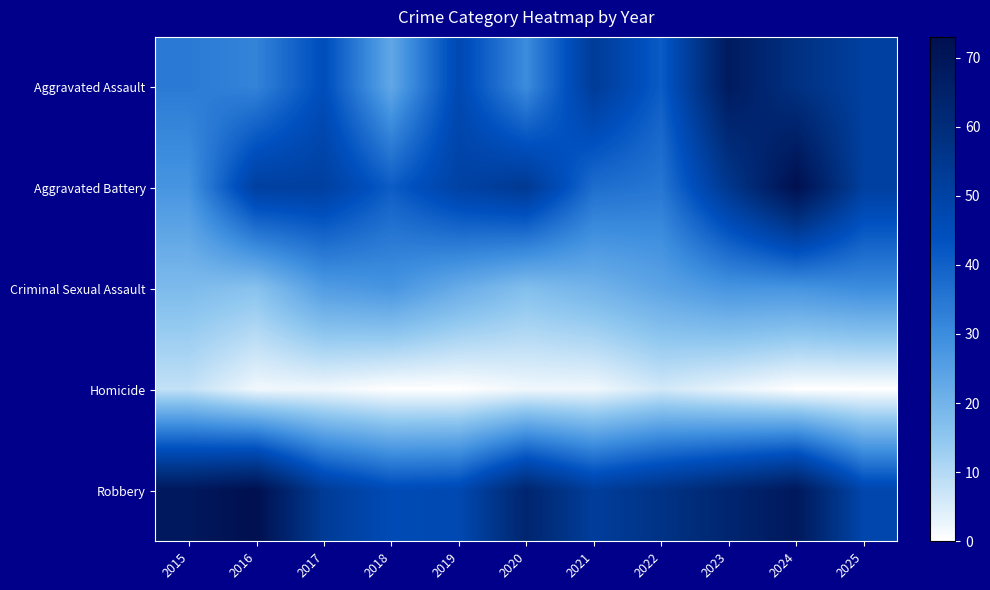

Reading left to right, transcribe all the data shown in this chart.

Aggravated Assault: 2015=34	2016=32	2017=45	2018=23	2019=47	2020=30	2021=53	2022=41	2023=68	2024=58	2025=51
Aggravated Battery: 2015=28	2016=51	2017=51	2018=41	2019=50	2020=54	2021=37	2022=35	2023=55	2024=73	2025=51
Criminal Sexual Assault: 2015=18	2016=16	2017=26	2018=28	2019=22	2020=17	2021=20	2022=24	2023=28	2024=28	2025=30
Homicide: 2015=8	2016=2	2017=2	2018=0	2019=0	2020=2	2021=2	2022=6	2023=3	2024=0	2025=0
Robbery: 2015=69	2016=73	2017=53	2018=46	2019=47	2020=63	2021=52	2022=57	2023=63	2024=69	2025=48